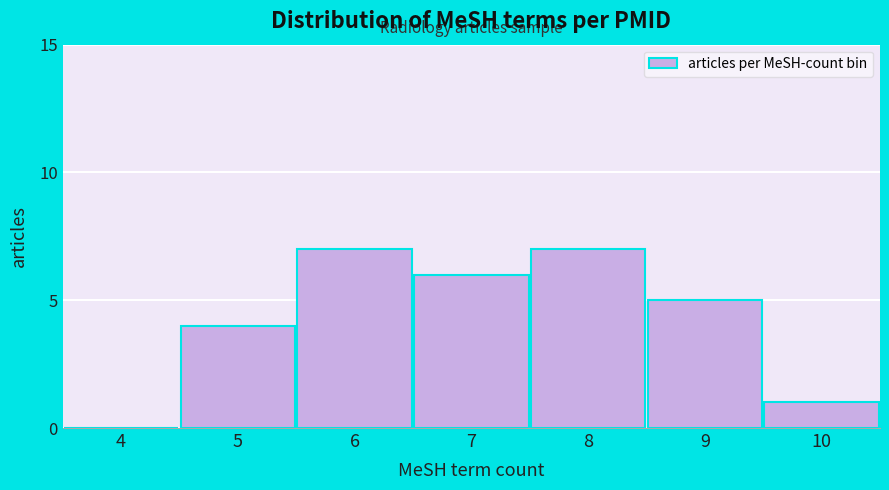

Reading right to left, extract all data points from this chart.

10=1	9=5	8=7	7=6	6=7	5=4	4=0